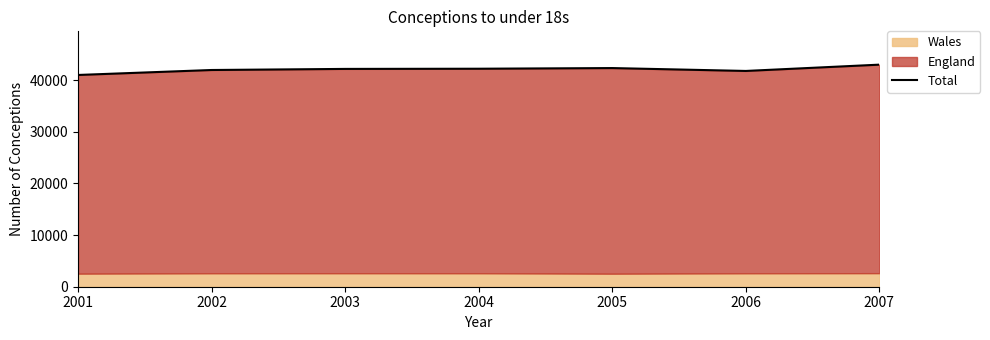

The value at 2005 is 42325. True or false?

True